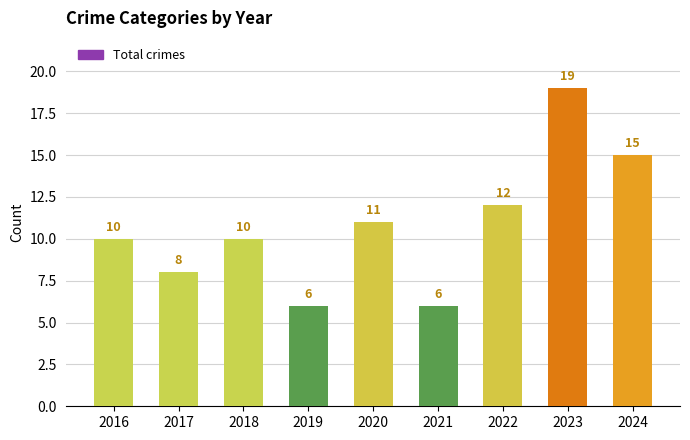

How many bars are there in total?

9